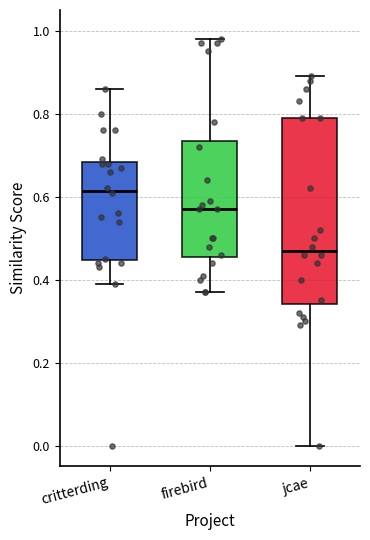

Where does the lower whisker of the box for jcae end on the y-axis? The values are not printed on the chart, so give them approximately, as read against the axis.

0.00